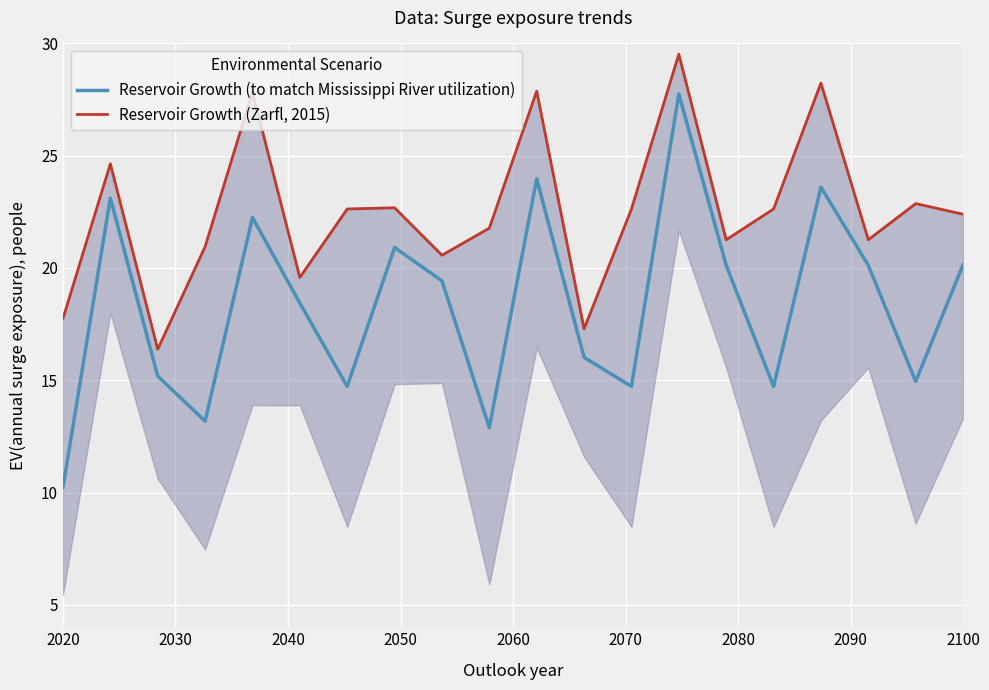

Is it true that Reservoir Growth (Zarfl, 2015) equals 6.9 at 2100?

False